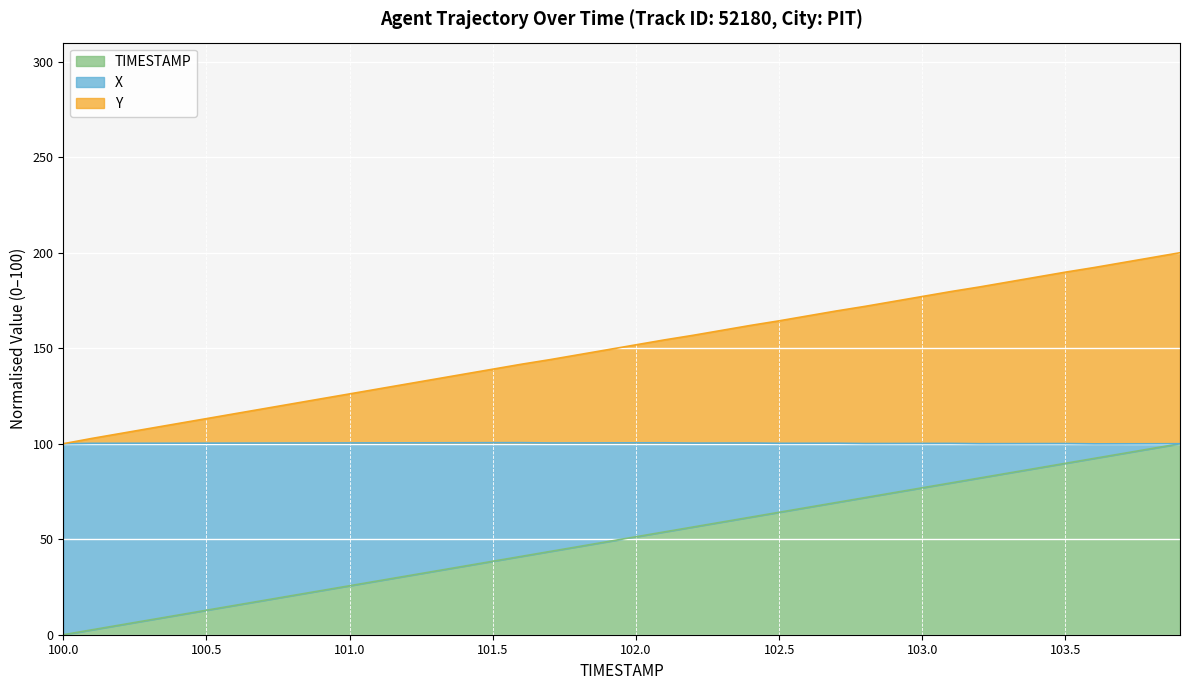

True or false: X has a value of 5.6 at 100.6.

False